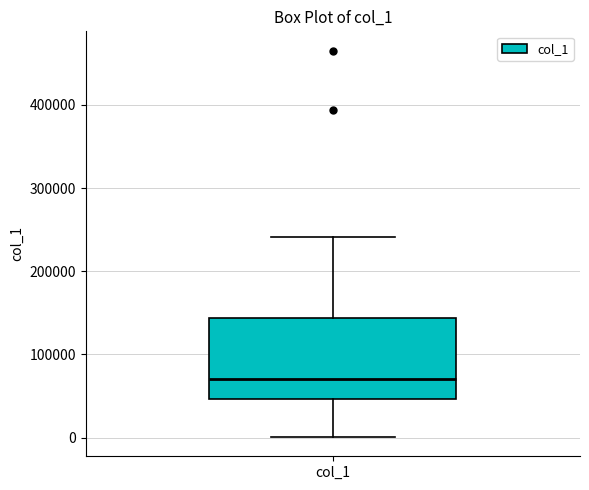

Read this box plot against the y-axis: the position of the median line, the range covered by the box, and the ends of both whiskers. The values are not printed on the chart, so give them approximately, as read against the axis.

median 70000, box 50000 to 140000, whiskers 0 to 240000